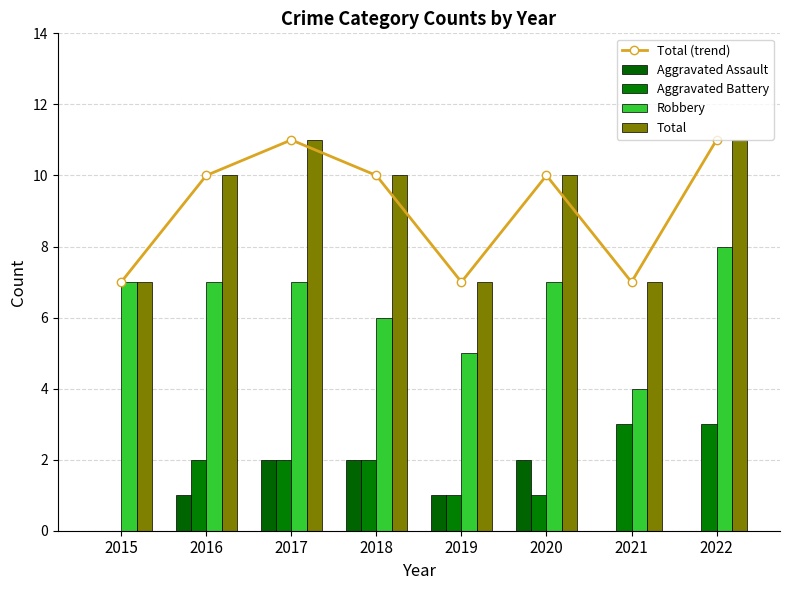

What is the sum of all Aggravated Assault values?

8